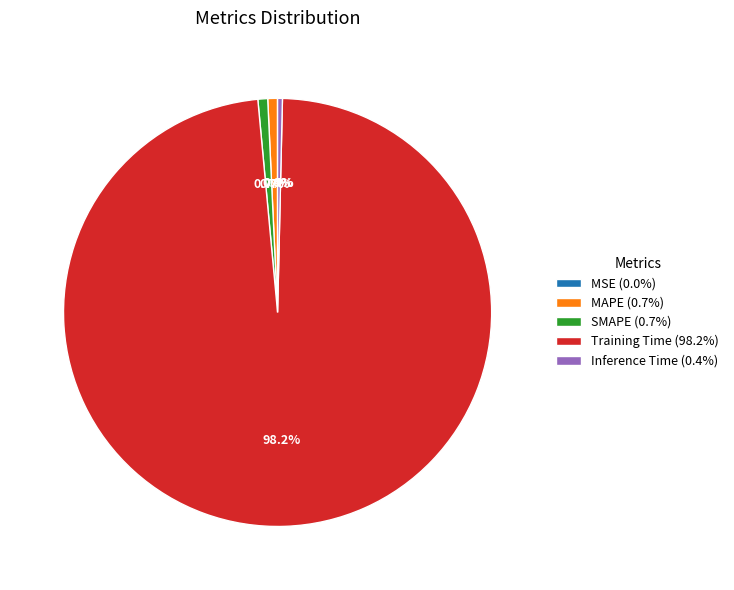

What percentage is the Training Time slice, to the nearest percent?

98%